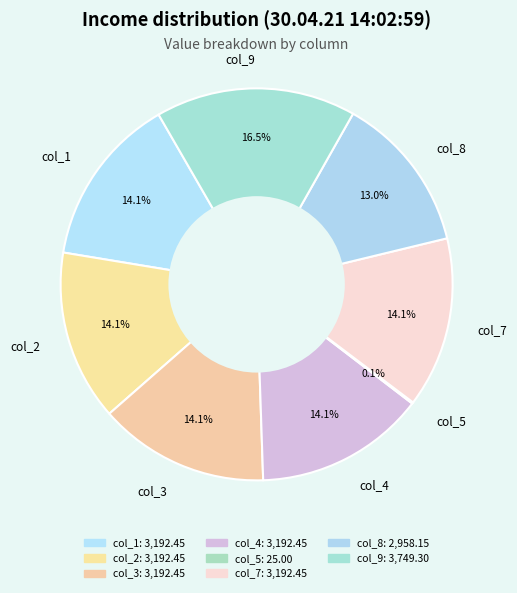

True or false: col_3 accounts for 14% of the total.

True